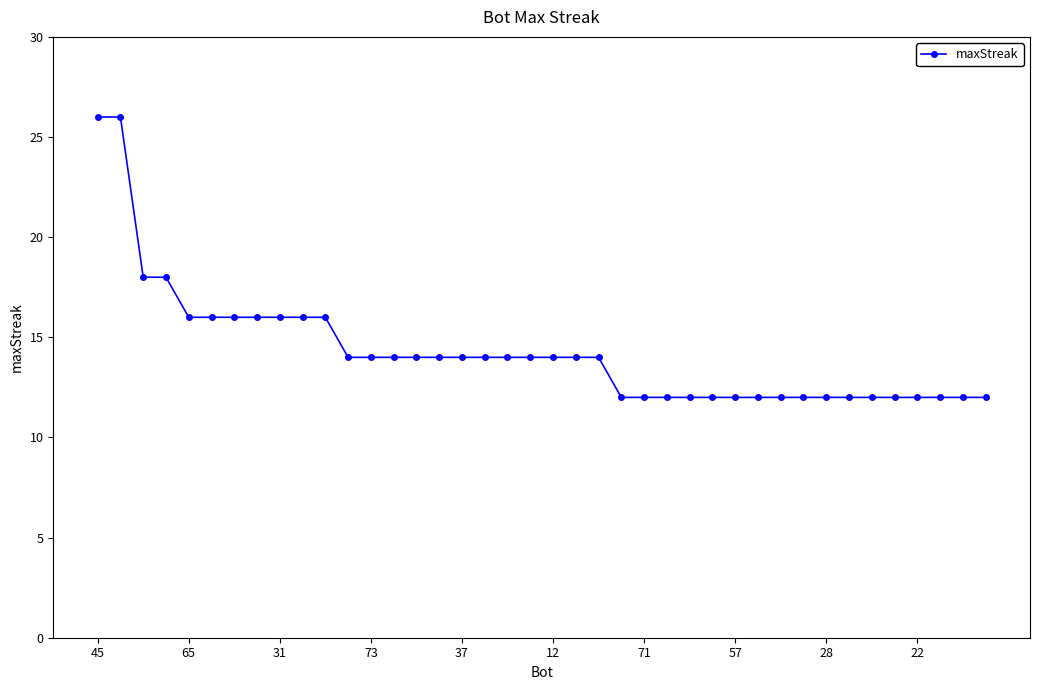

What is the value of the 10th point from the left?

16